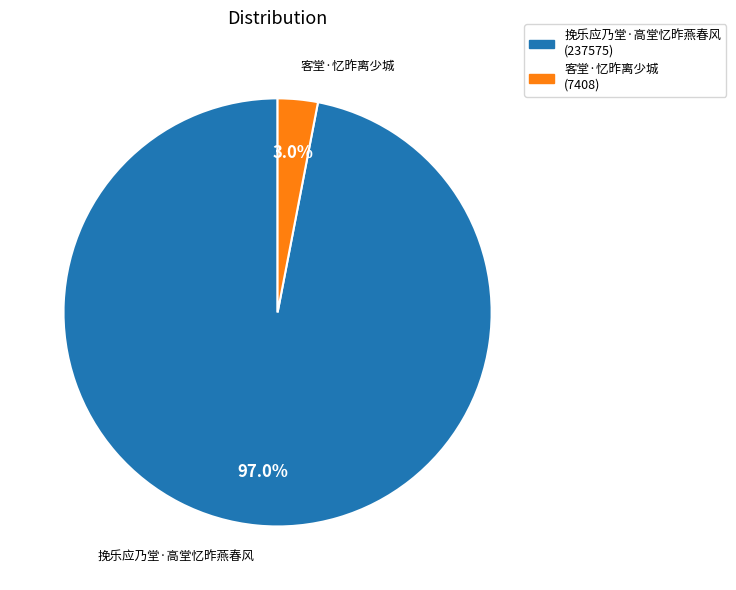

Which slice is the smallest?

客堂·忆昨离少城